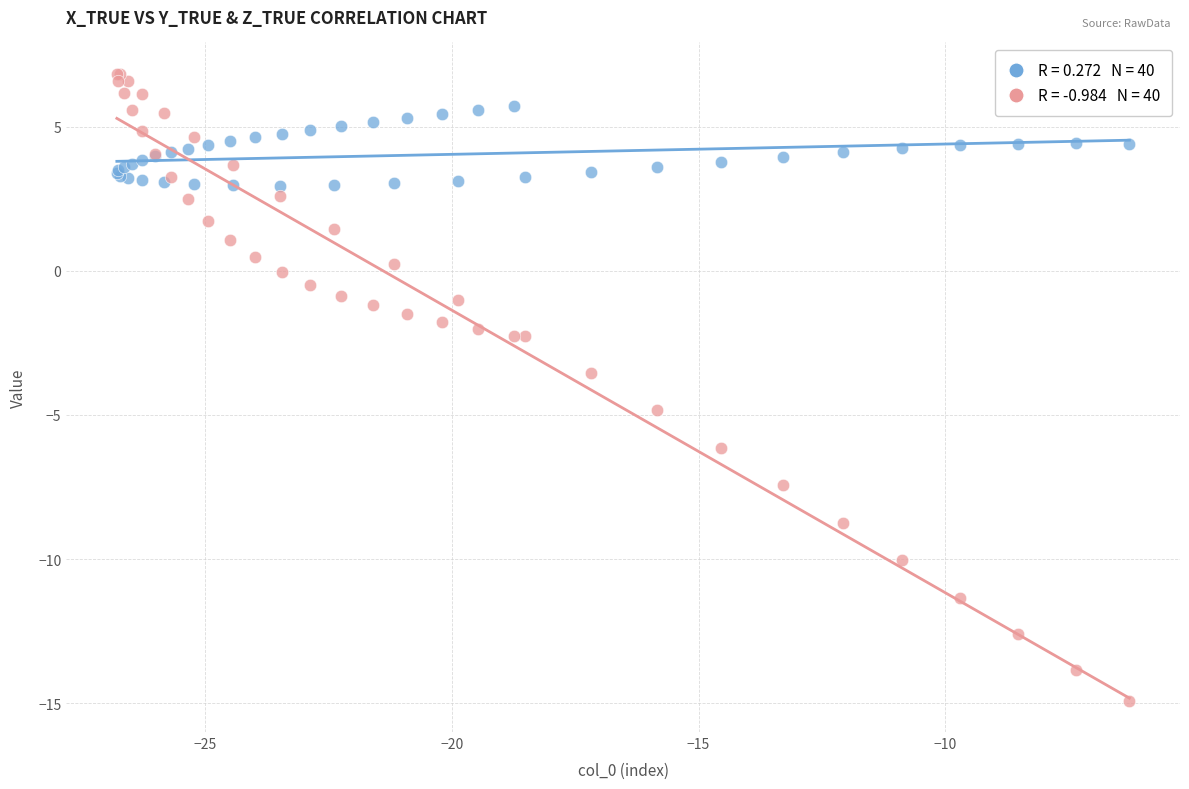

Across all series, what Y value is closest to -4?

-3.5